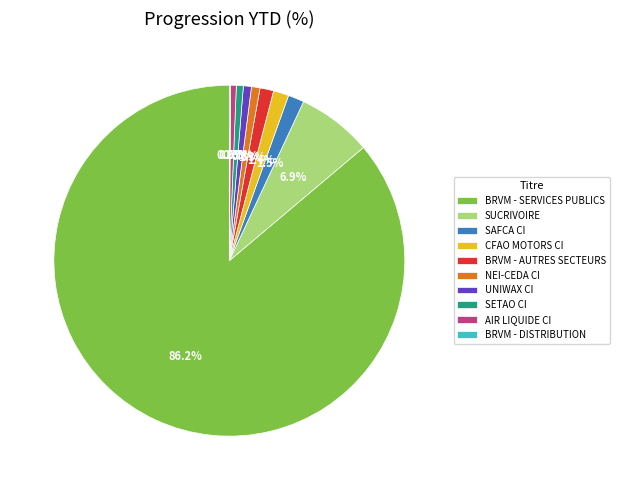

Does any single category account for the majority?

Yes